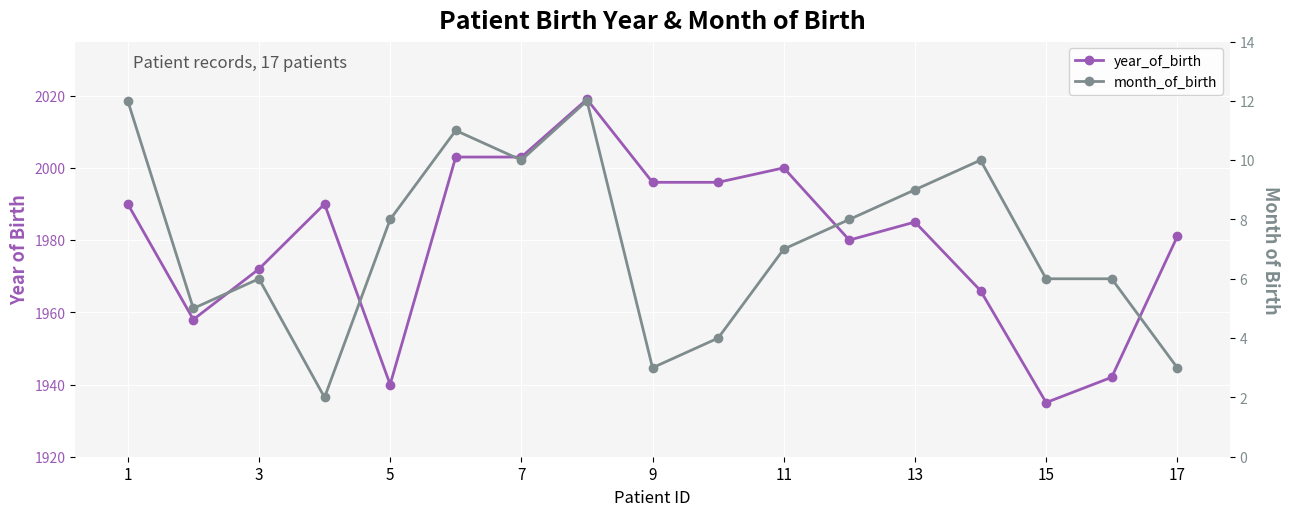

List the series in order of their overall mean, lowest first.

month_of_birth, year_of_birth